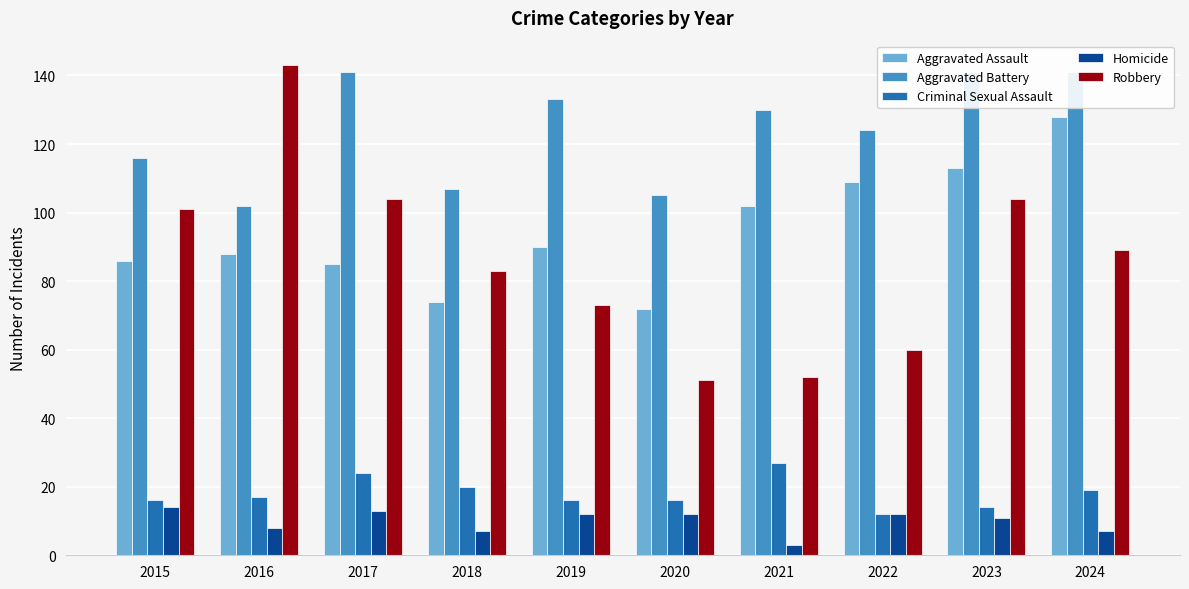

What is the difference between the highest and lowest values at 2024?

134